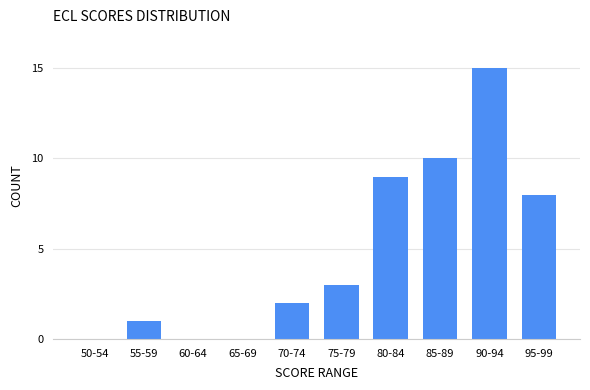

Reading left to right, extract all data points from this chart.

50-54=0	55-59=1	60-64=0	65-69=0	70-74=2	75-79=3	80-84=9	85-89=10	90-94=15	95-99=8